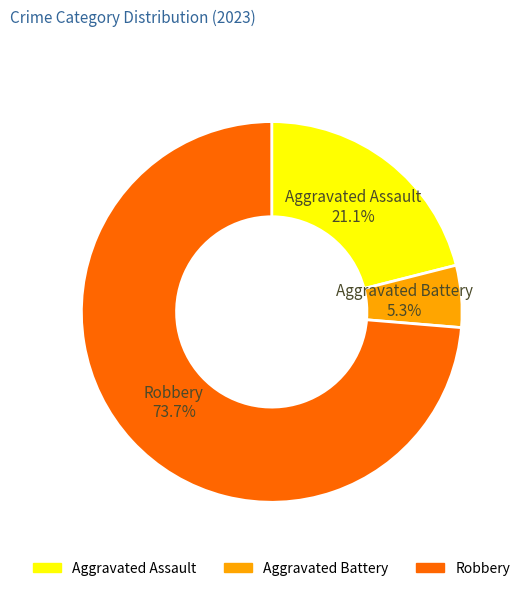

Between Aggravated Battery and Aggravated Assault, which is larger?

Aggravated Assault